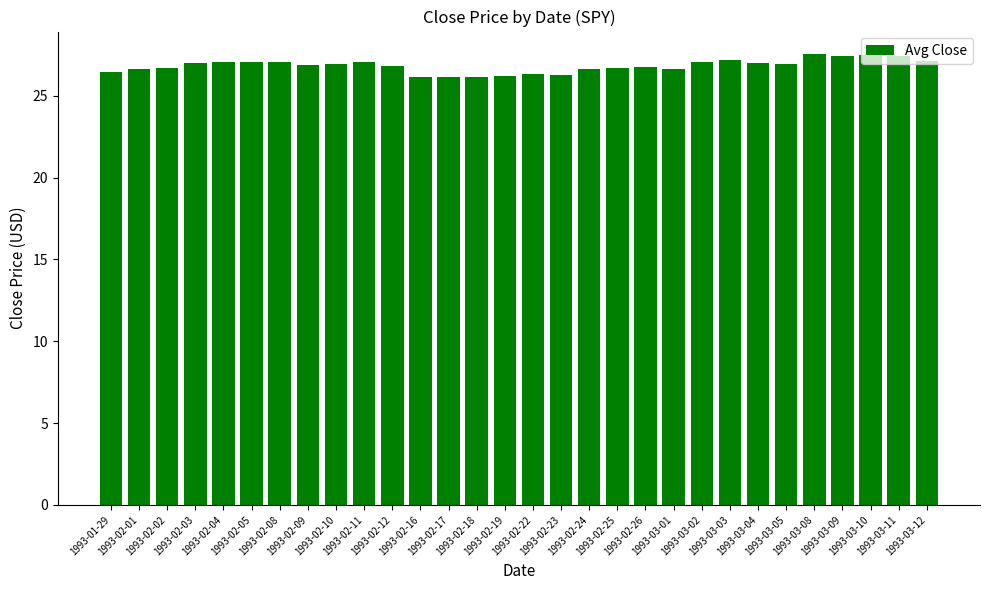

What is the minimum value shown in the chart?

26.1